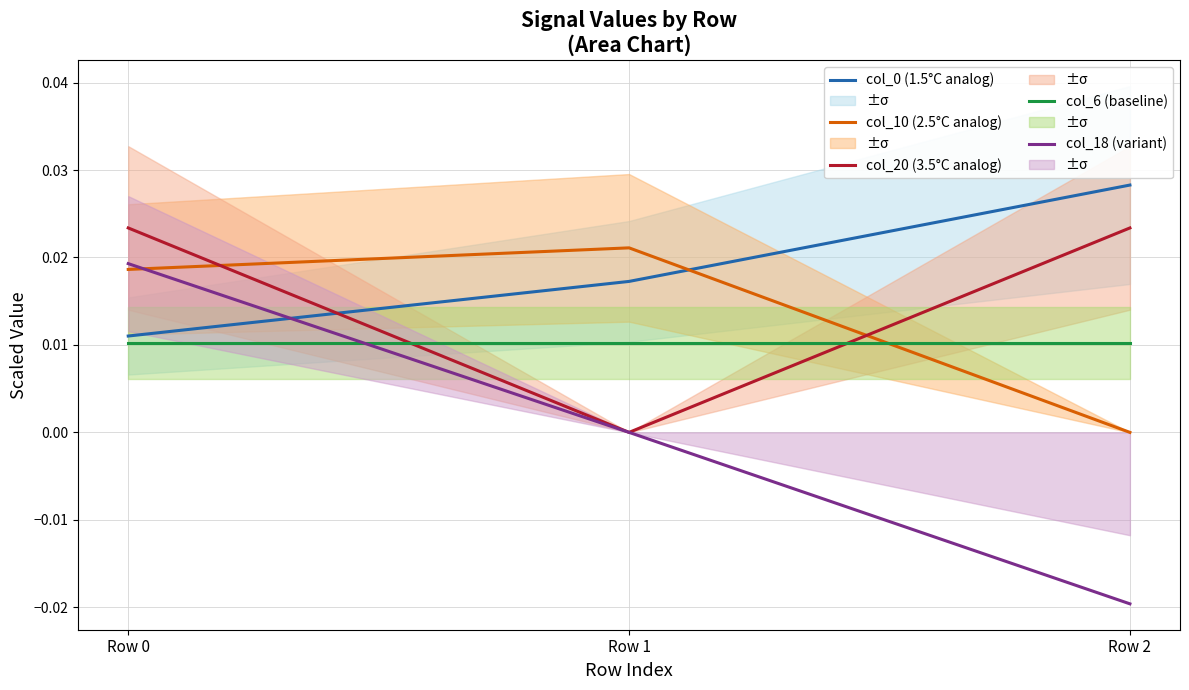

How many positive values does the col_18 (variant) series have?

1